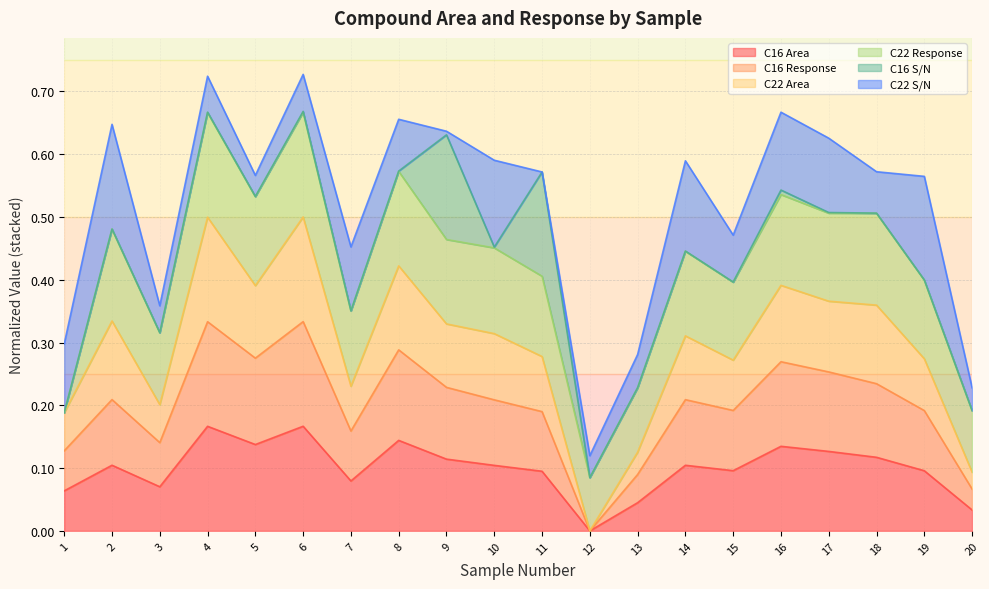

True or false: C22 Area and C16 Response intersect in this chart.

False